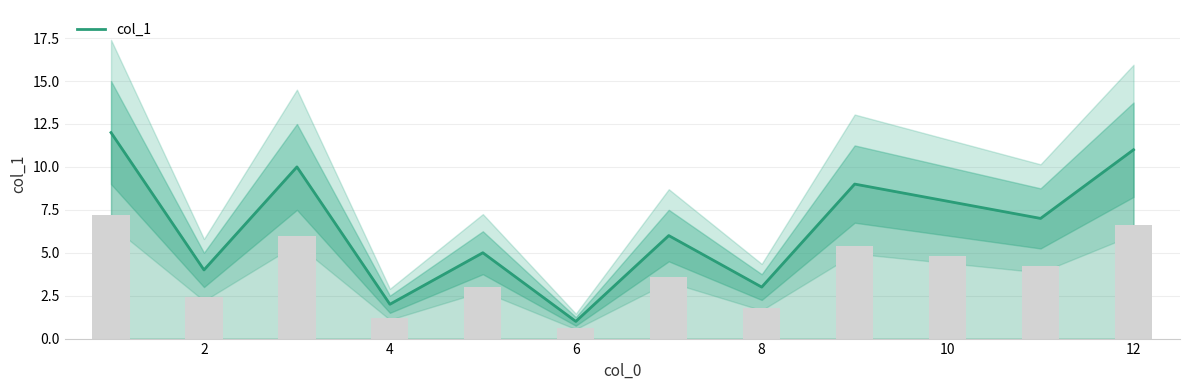

Is it true that col_1 equals 1 at 6?

True